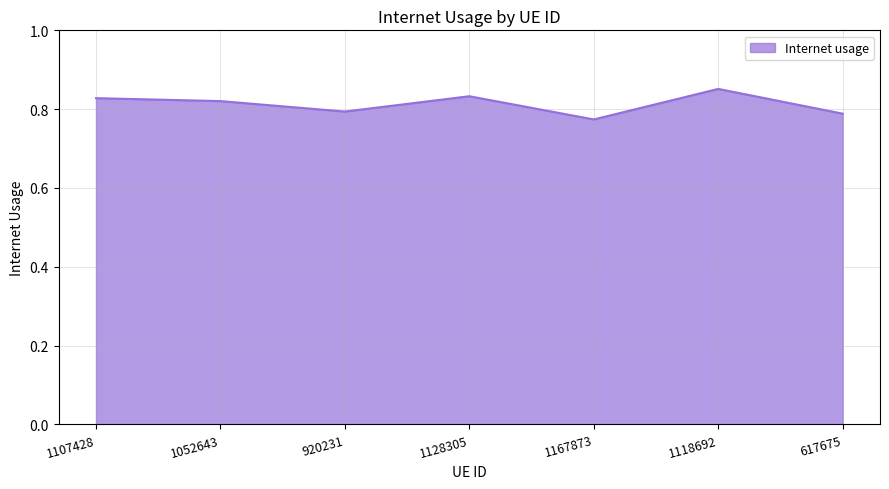

The value at 1118692 is 0.5. True or false?

False